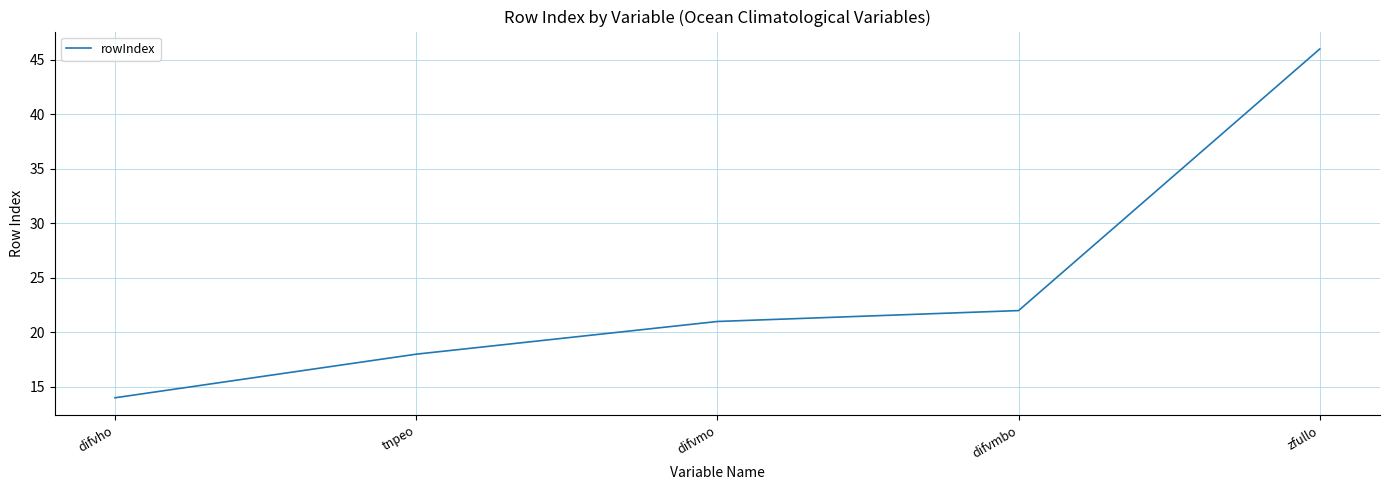

Between difvmbo and tnpeo, which is larger?

difvmbo